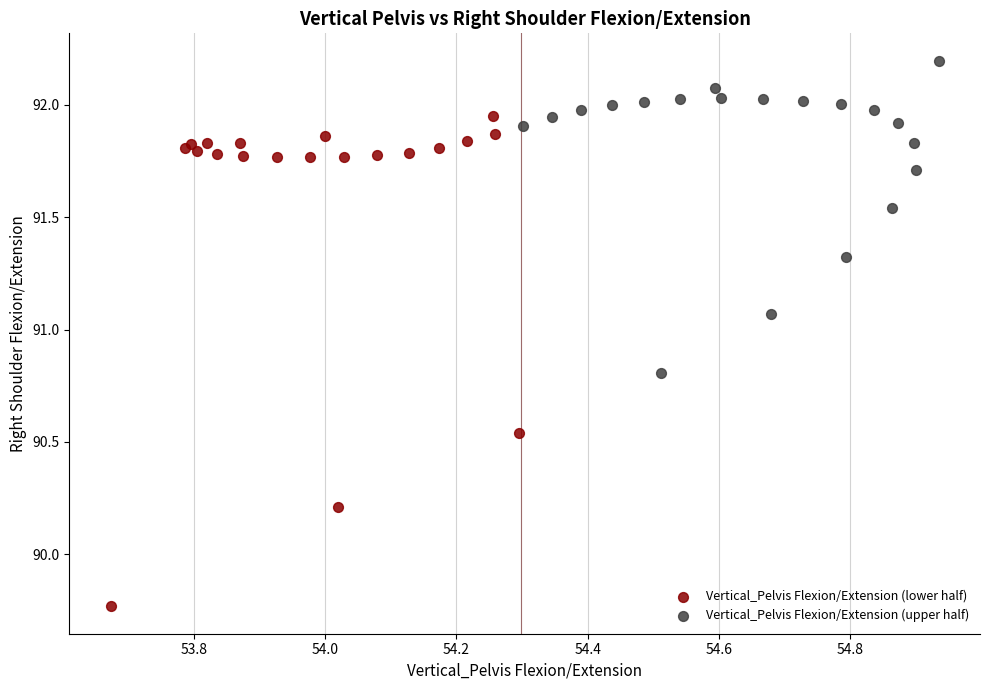

Which series reaches the maximum Y coordinate?

Vertical_Pelvis Flexion/Extension (upper half)